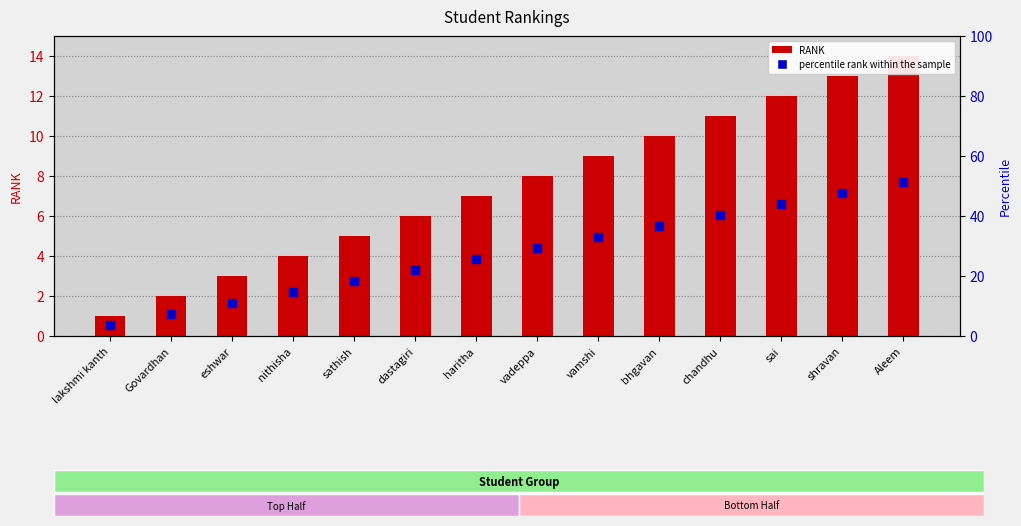

Which series reaches the maximum Y coordinate?

RANK